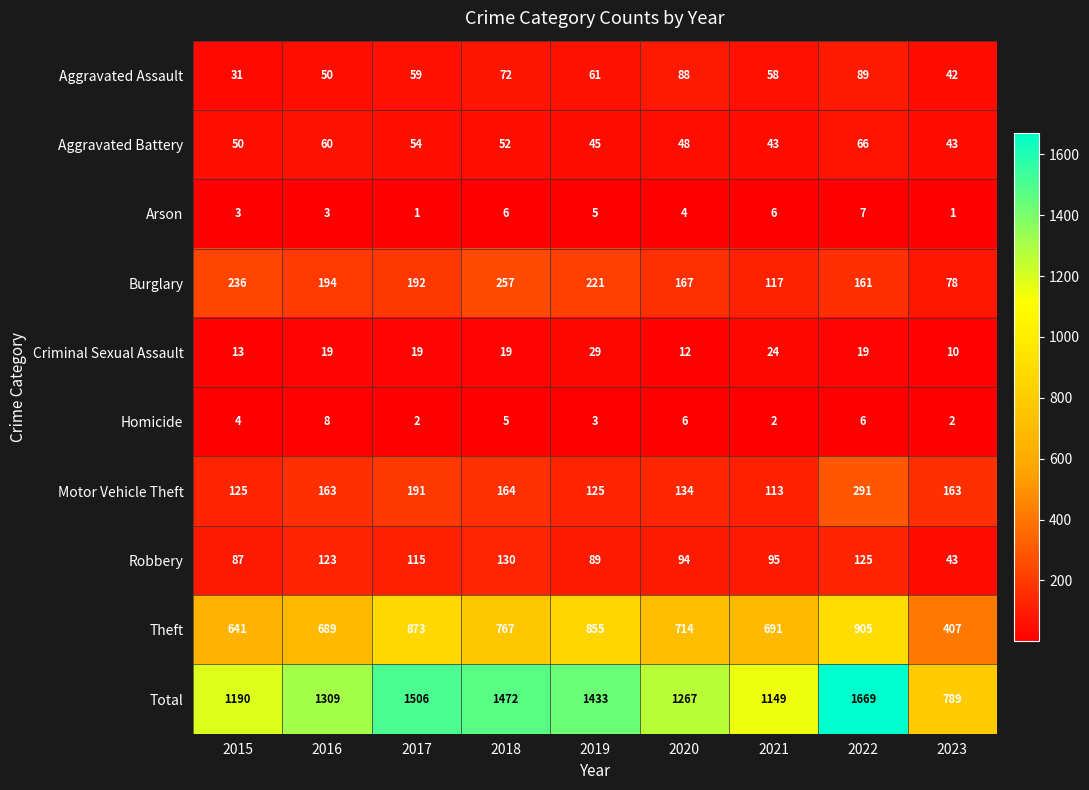

Which series has the largest range (max minus min)?

Total